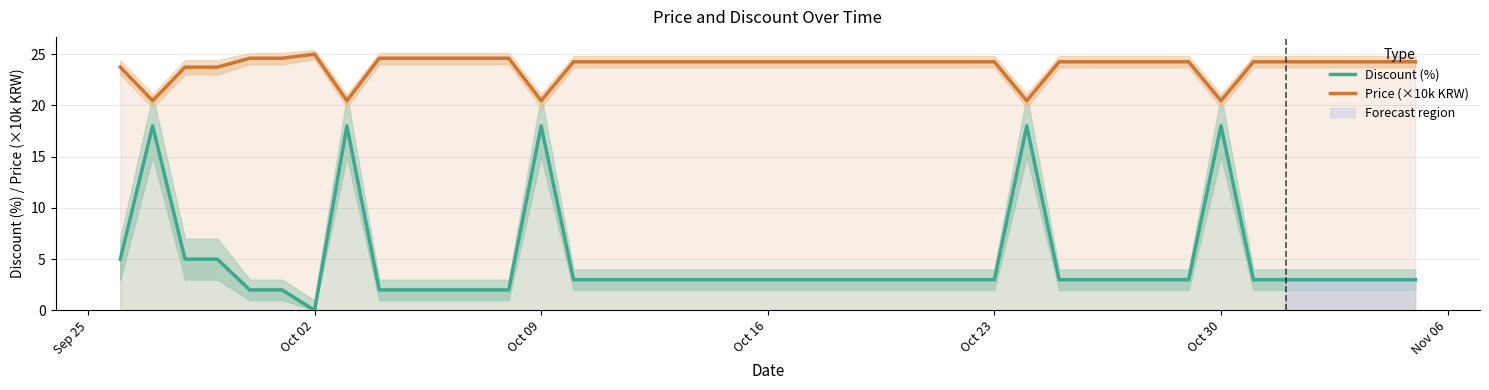

The value of Price (×10k KRW) at Oct 09 is 20.4. True or false?

True